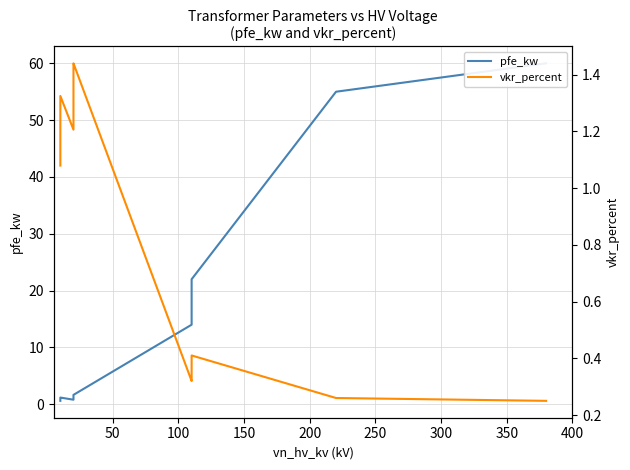

What is the value of the pfe_kw point at the 2nd from the left?

0.9